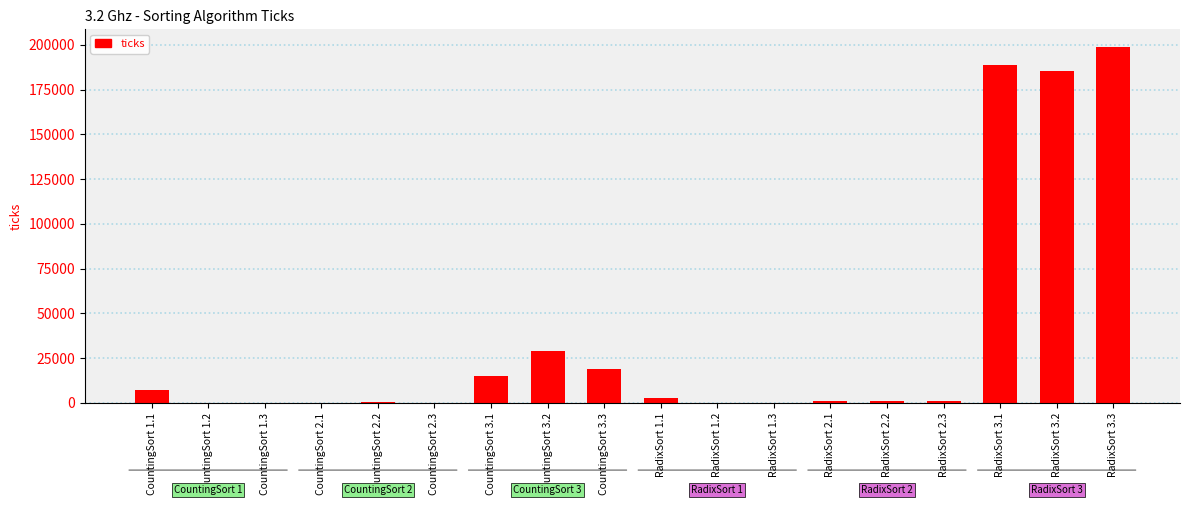

What is the maximum value shown in the chart?

198791